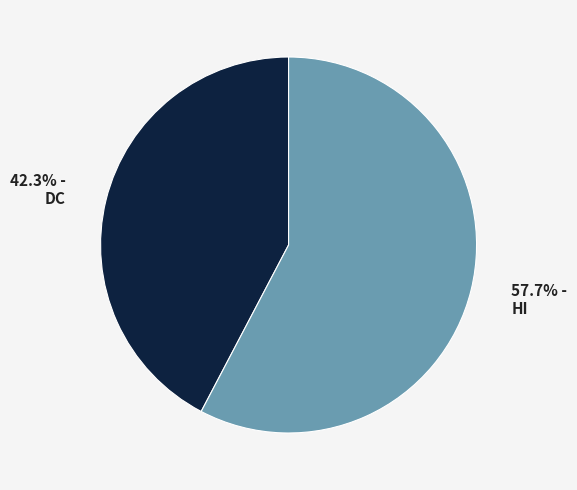

True or false: HI accounts for 68% of the total.

False